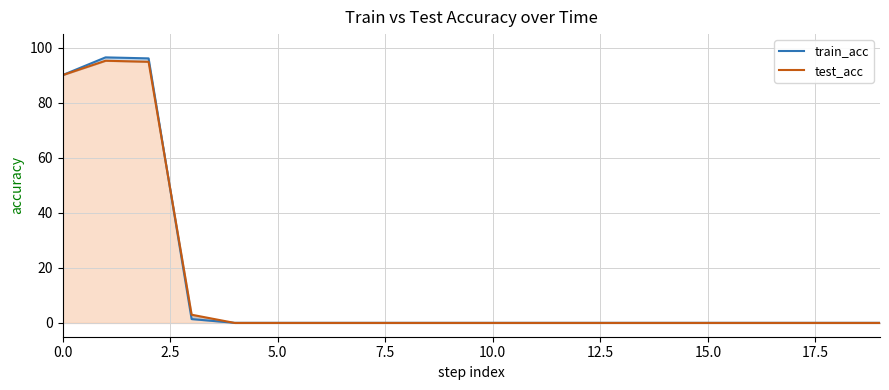

Which series ends up on top after the final intersection of test_acc and train_acc?

train_acc